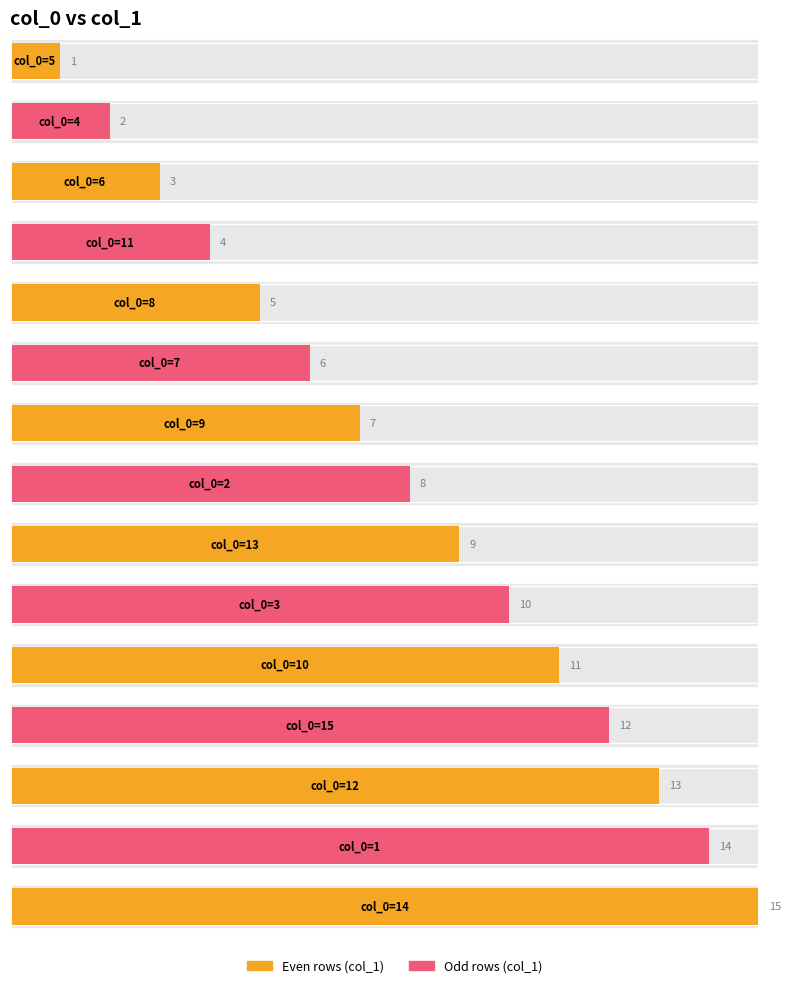

Reading left to right, transcribe all the data shown in this chart.

1	2	3	4	5	6	7	8	9	10	11	12	13	14	15